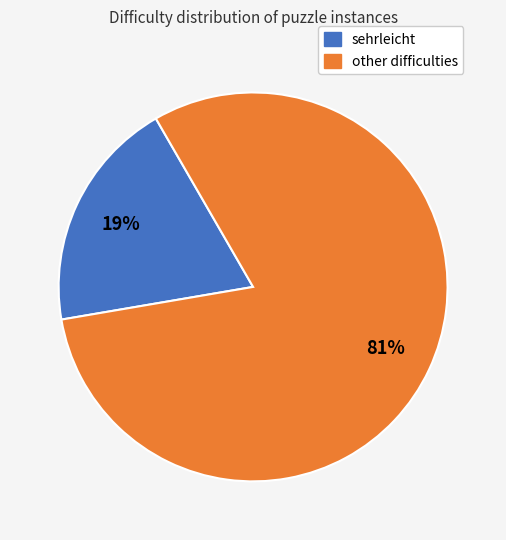

Is there a majority slice in this chart?

Yes